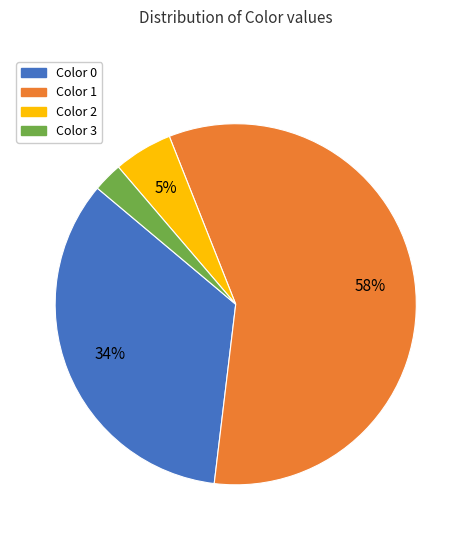

To the nearest percent, what percentage of the pie is Color 0?

34%